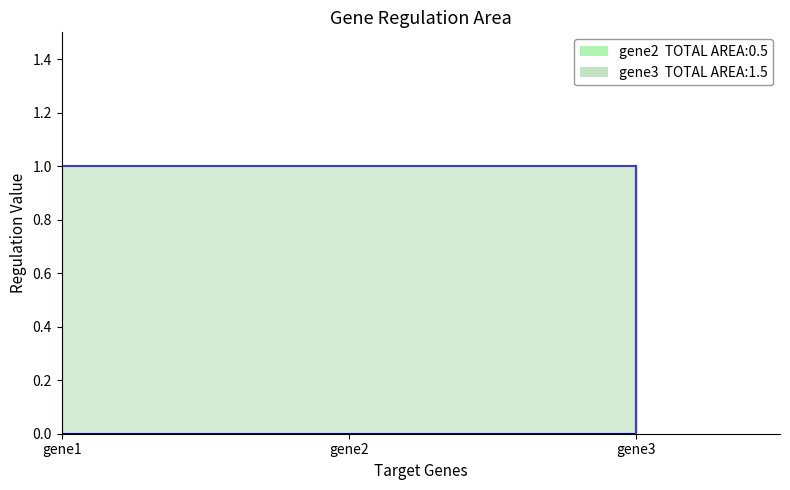

How many lines are shown in the chart?

2